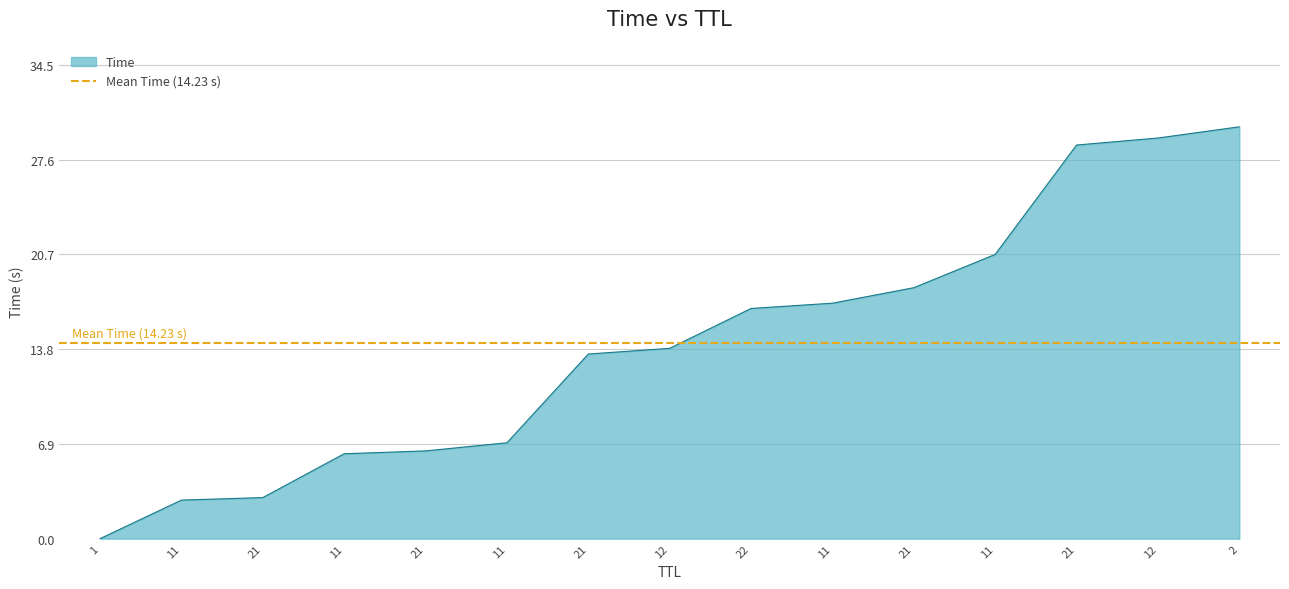

The value at 21 is 28.7. True or false?

True